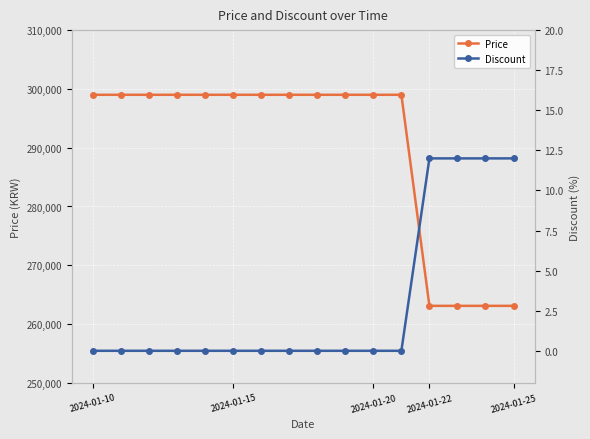

Which series has the widest spread of values?

Price